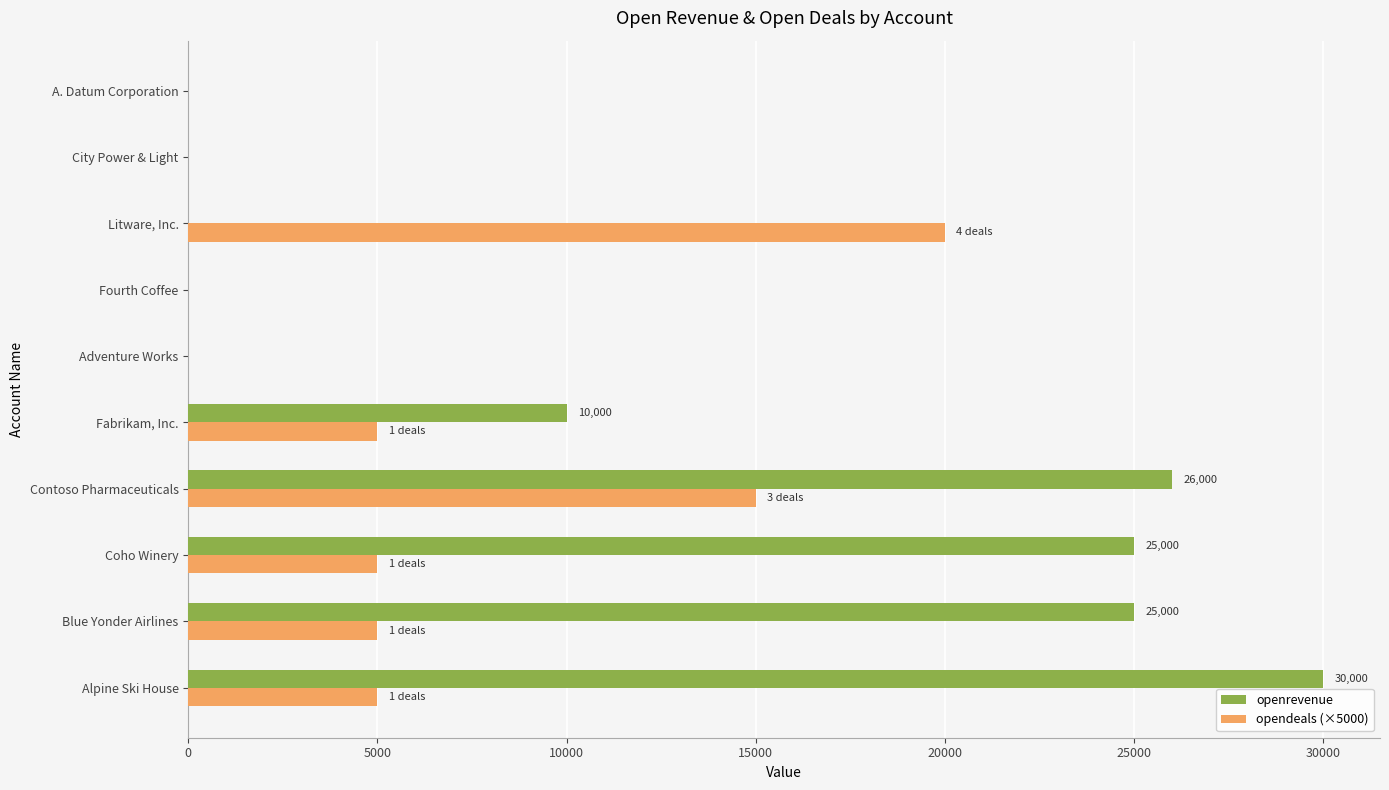

What is the total value across all series at Coho Winery?

30000.0